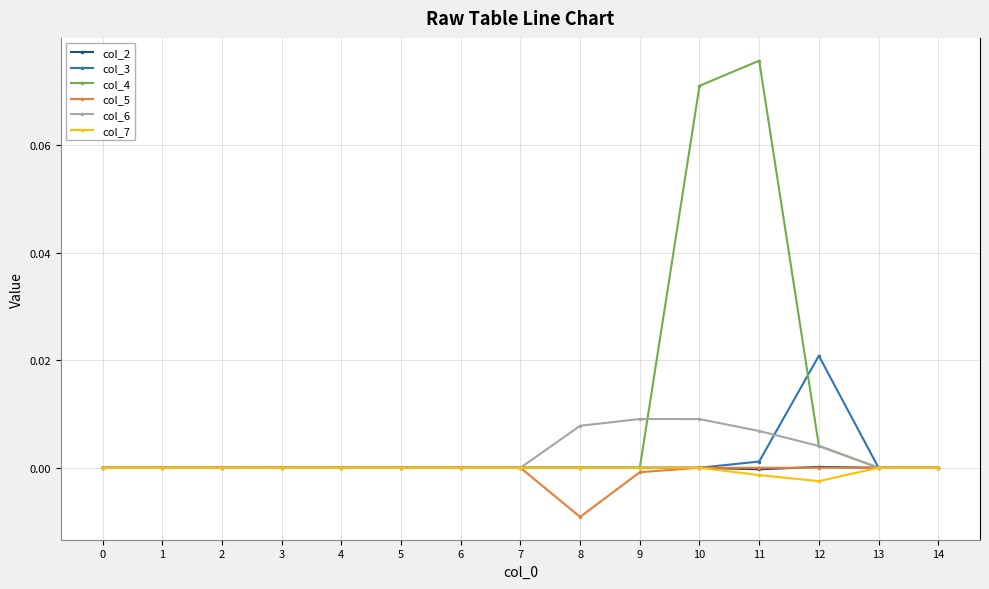

Does the chart display data point markers on the line(s)?

Yes